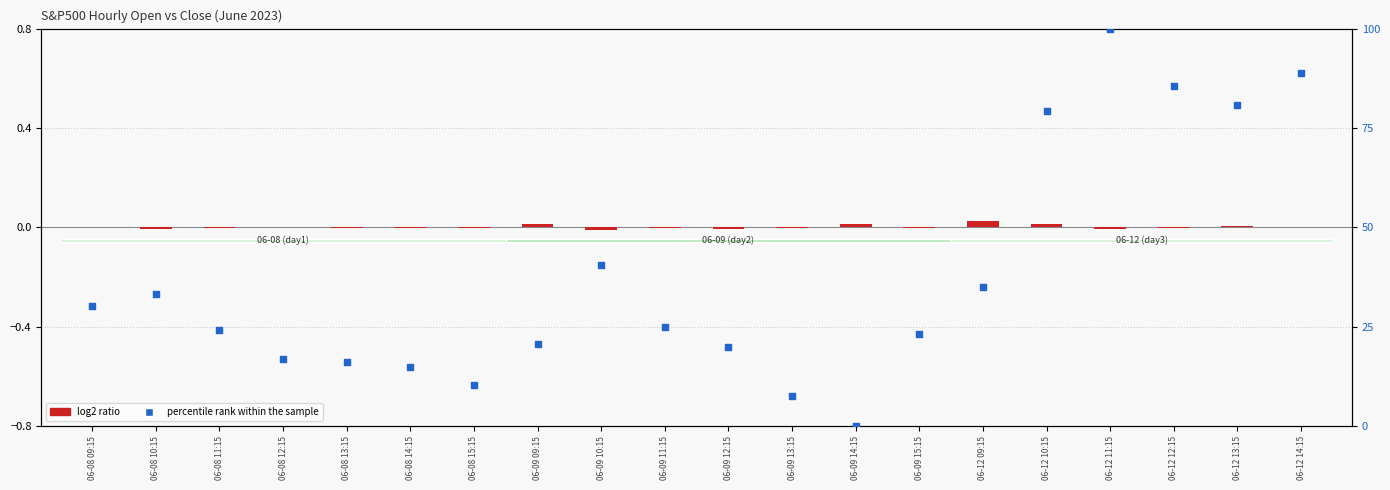

Which has a higher value, 06-08 11:15 or 06-12 09:15?

06-12 09:15